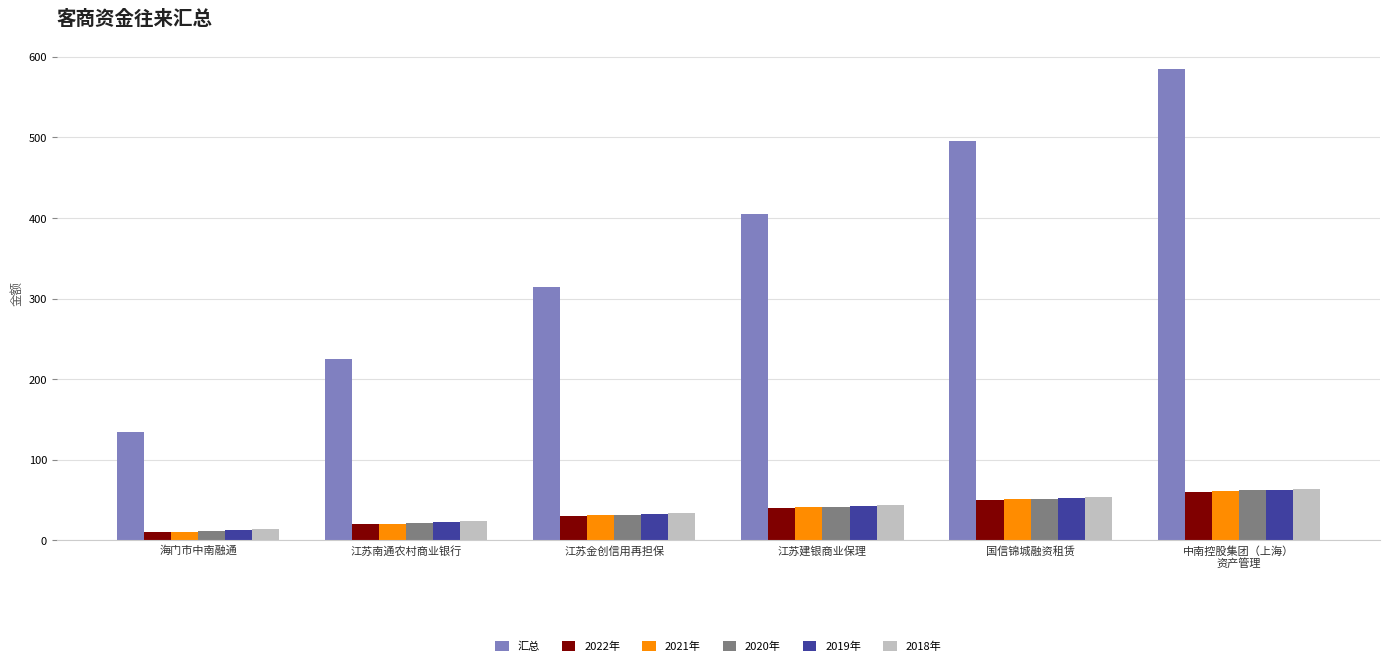

Is it true that 2019年 equals 11 at 江苏金创信用再担保?

False